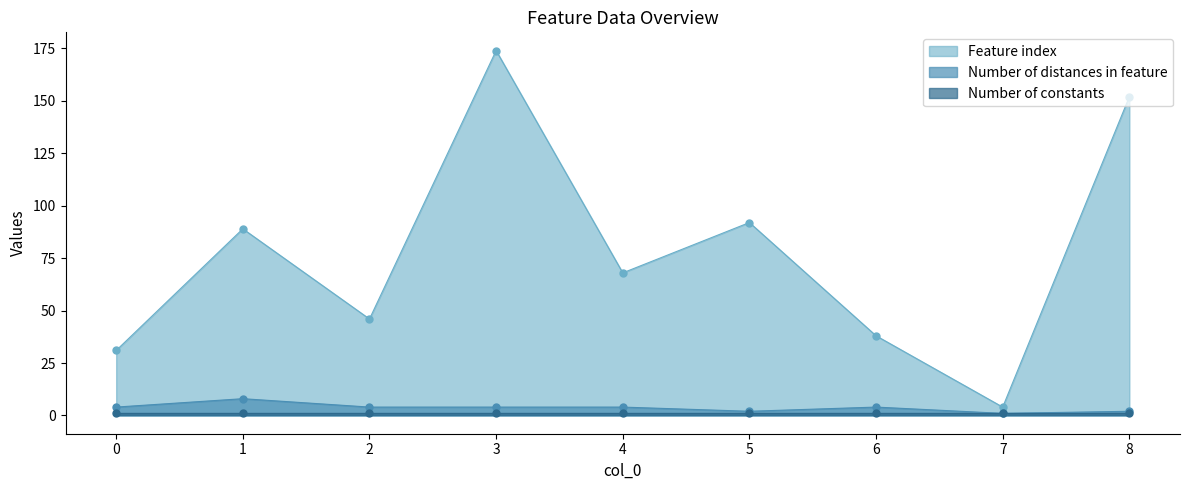

At which category does Feature index reach its first local peak?

1